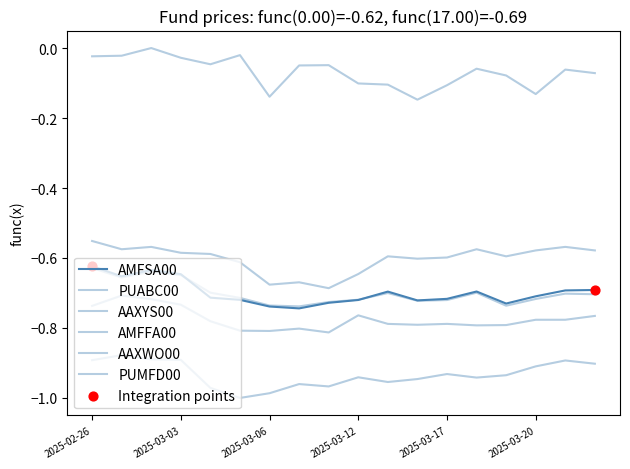

Is this an area chart (filled region under the line)?

No